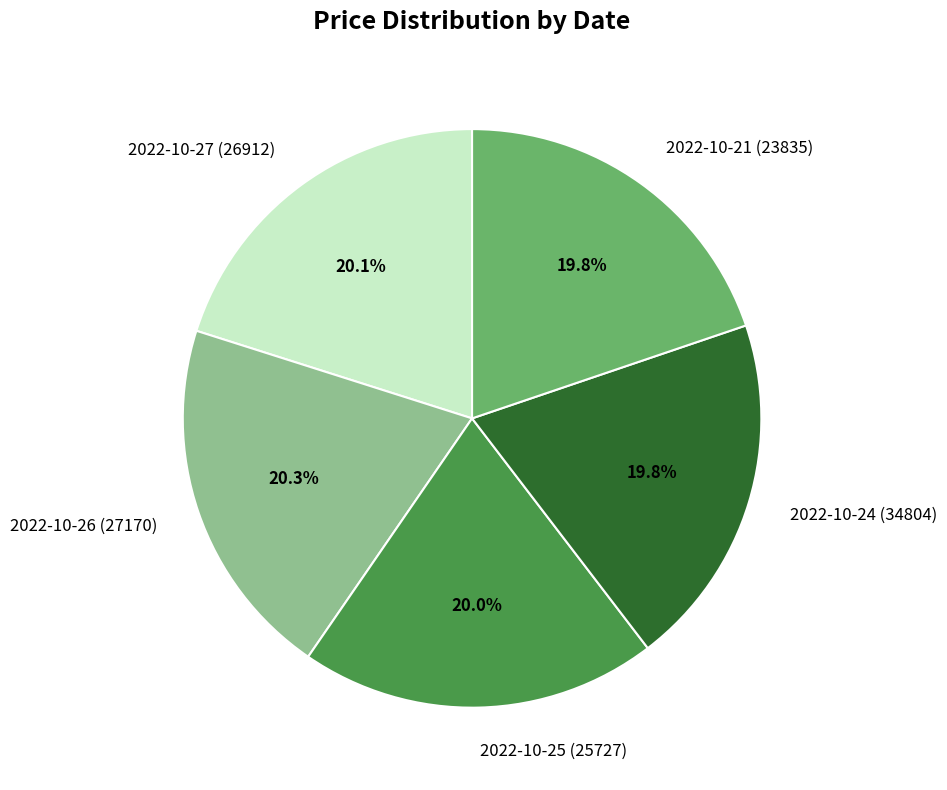

To the nearest percent, what portion does 2022-10-25 (25727) represent?

20%